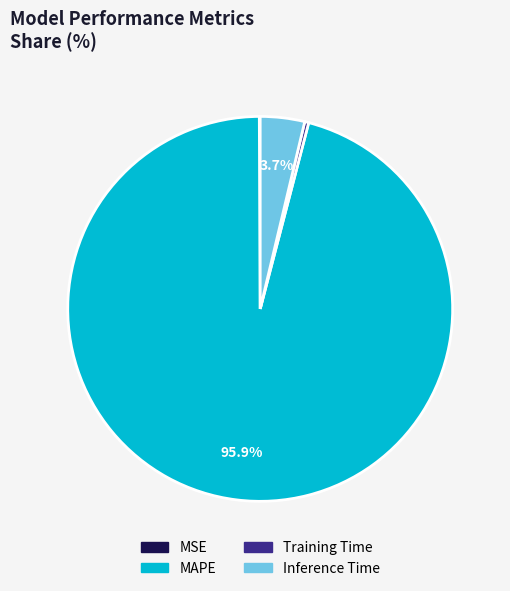

Is there a majority slice in this chart?

Yes